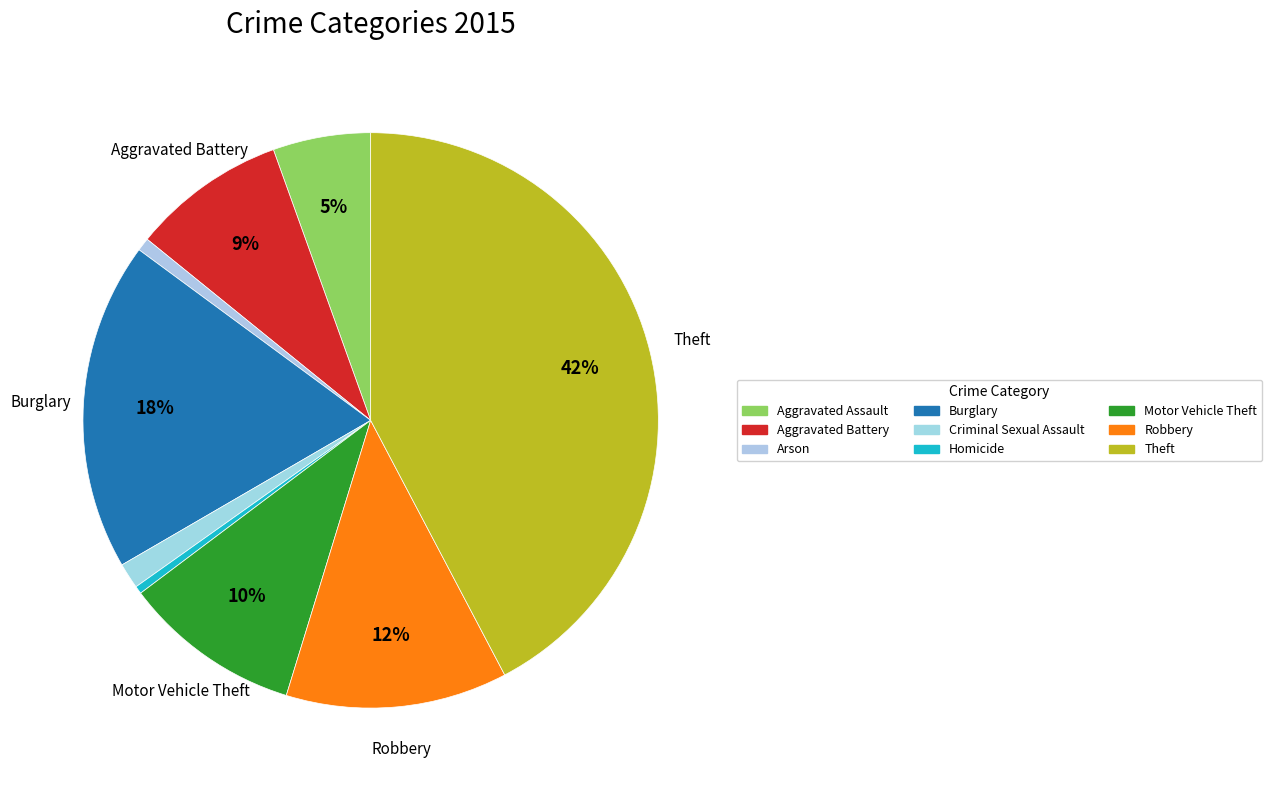

Which category has the biggest portion of the pie?

Theft